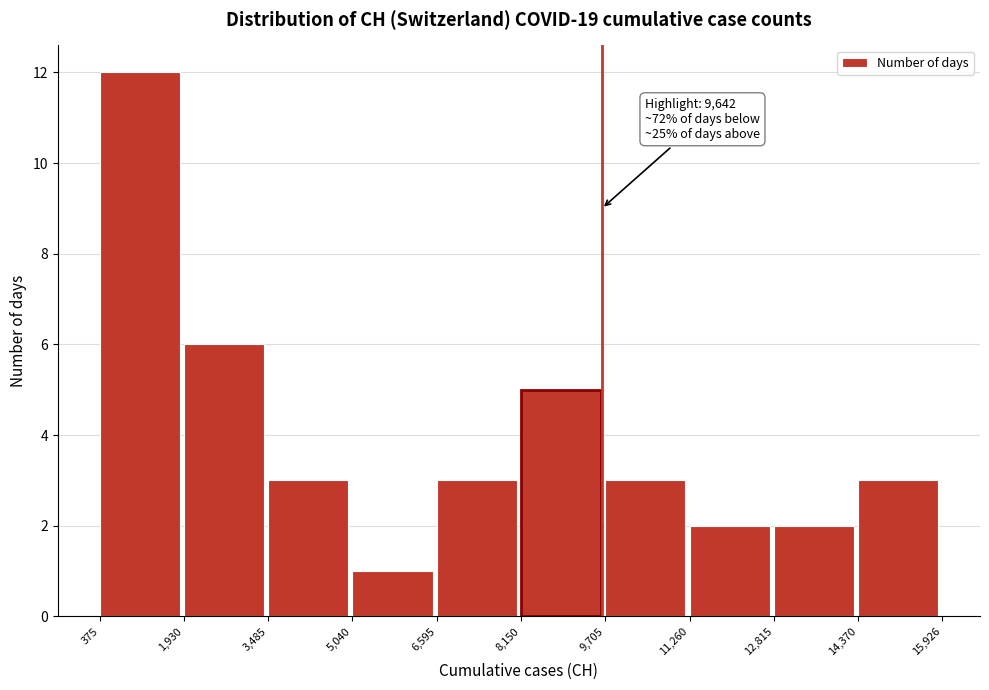

Which range on the x-axis has the tallest bar?

375 to 1,930